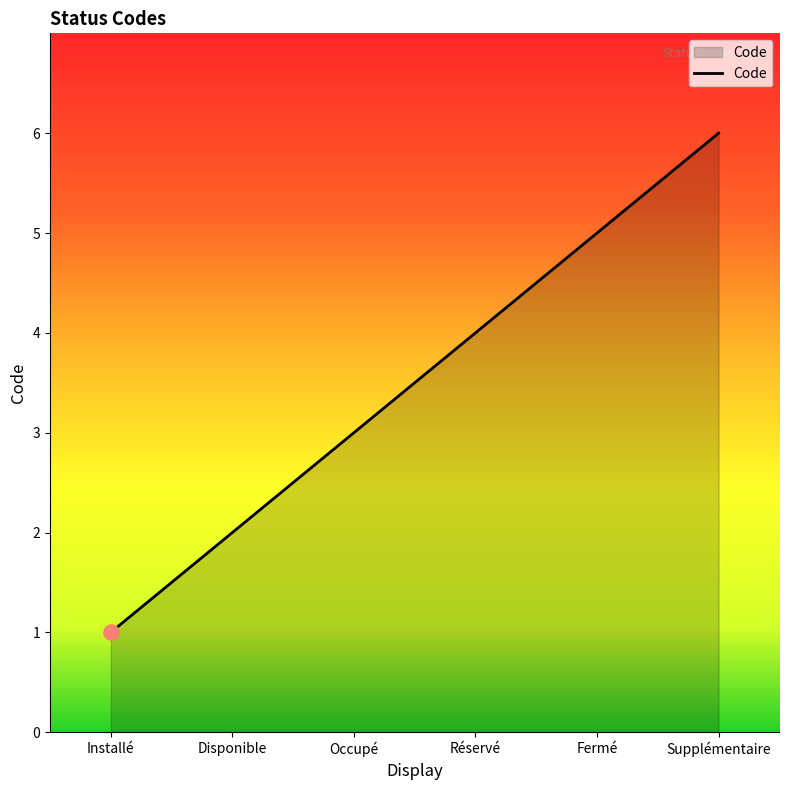

What is the change in value from Installé to Disponible?

+1